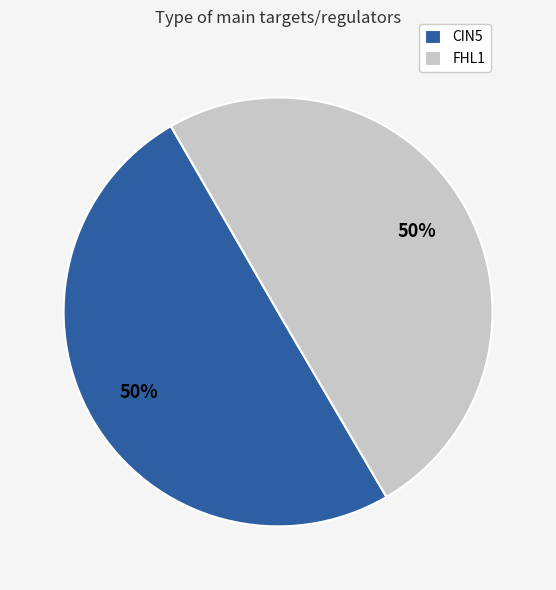

The CIN5 slice represents 50% of the pie. True or false?

True